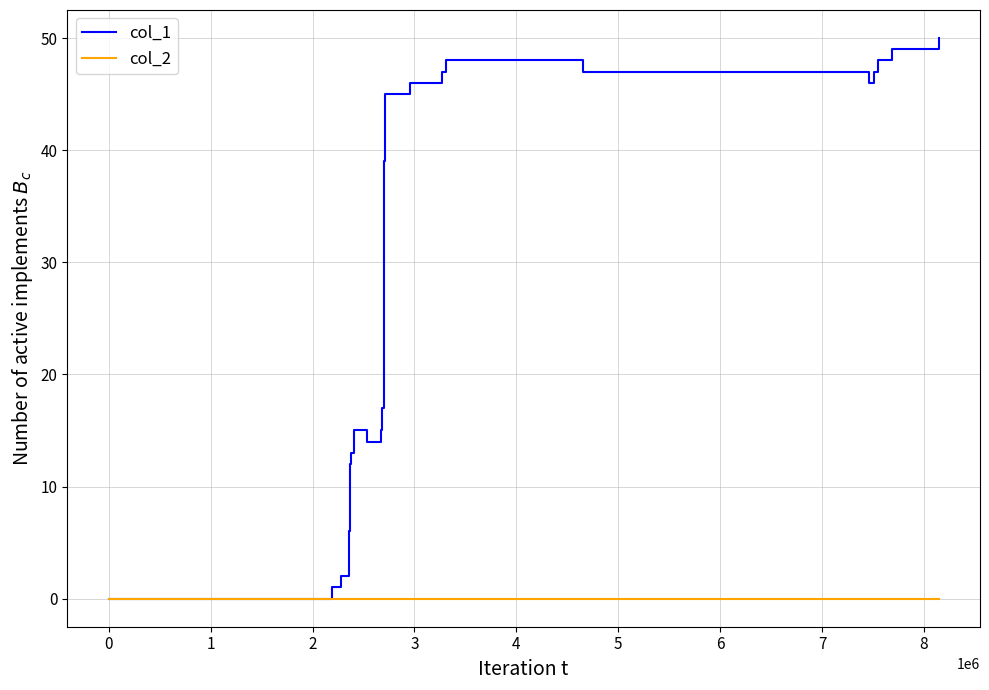

Rank the series by their average value, from lowest to highest.

col_2, col_1